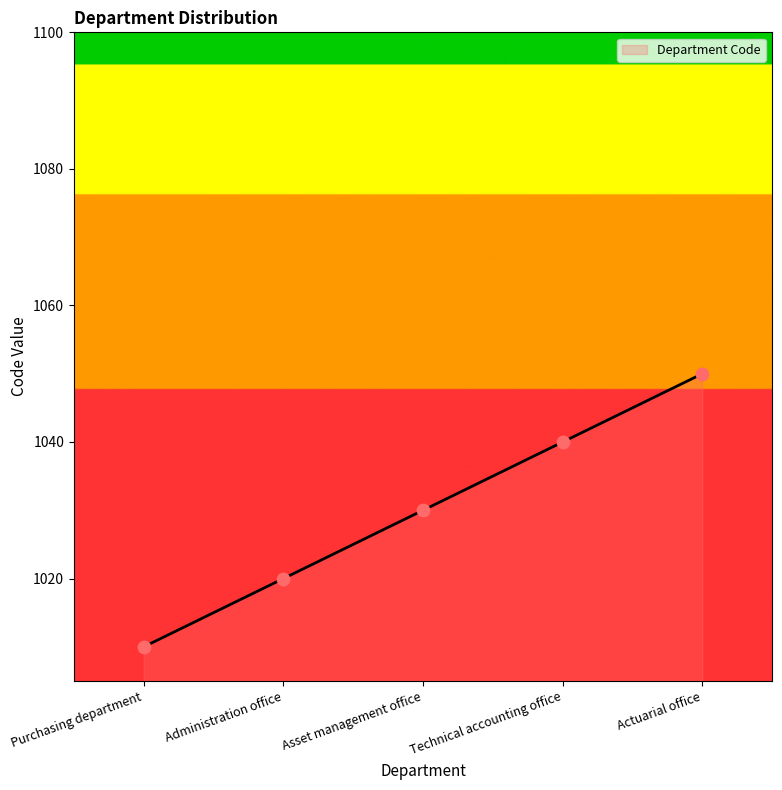

Which has a higher value, Actuarial office or Purchasing department?

Actuarial office